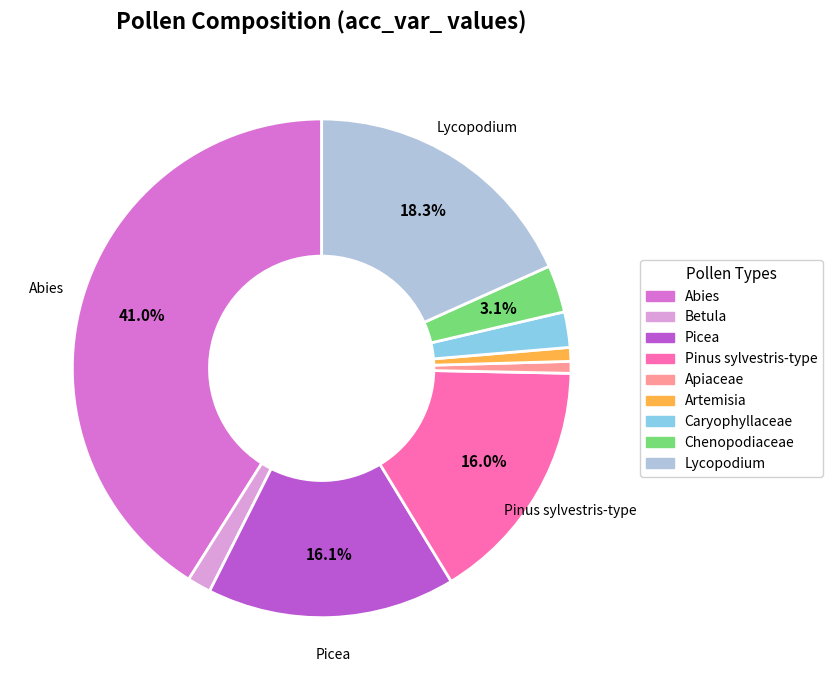

Is it true that Betula is 8% of the pie?

False